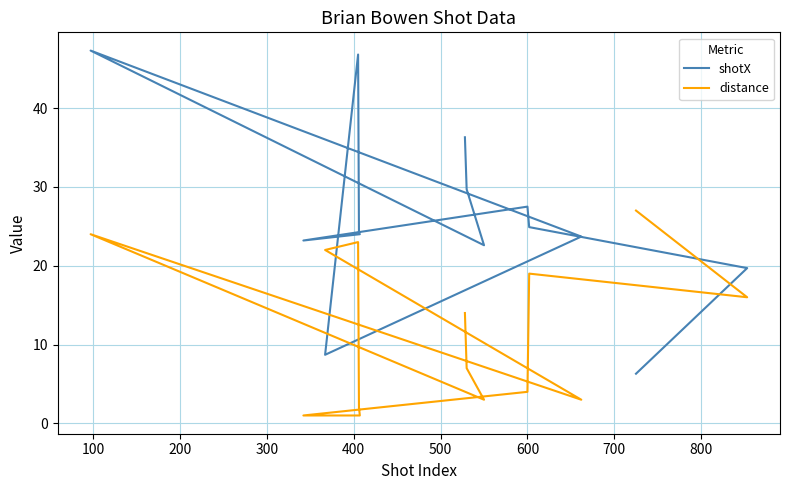

Which series has the widest spread of values?

shotX